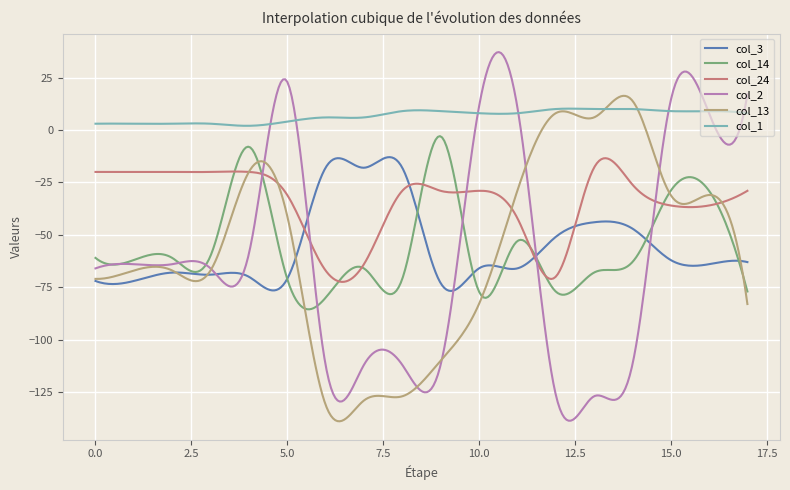

How many series are shown in this chart?

6